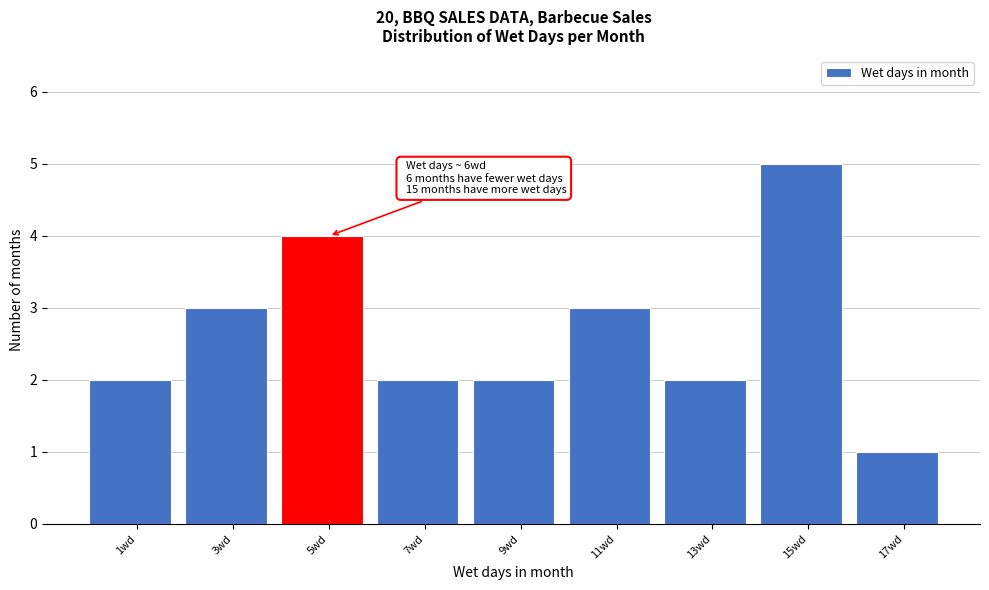

Reading left to right, extract all data points from this chart.

2	3	4	2	2	3	2	5	1